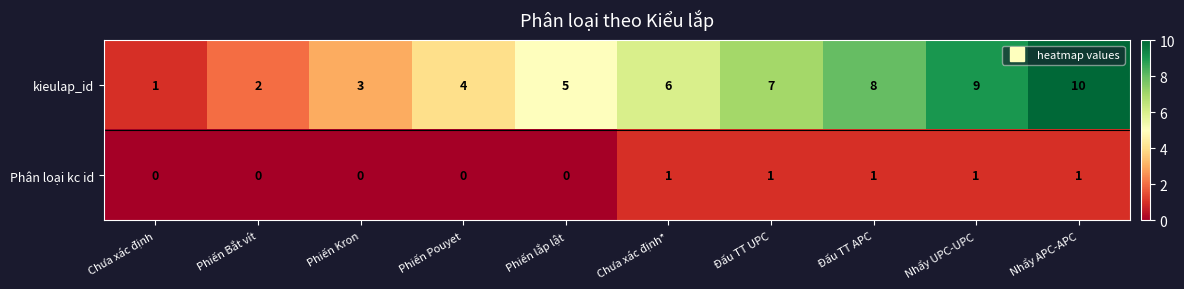

What is the sum of the kieulap_id values at Phiến Kron and Đấu TT APC?

11